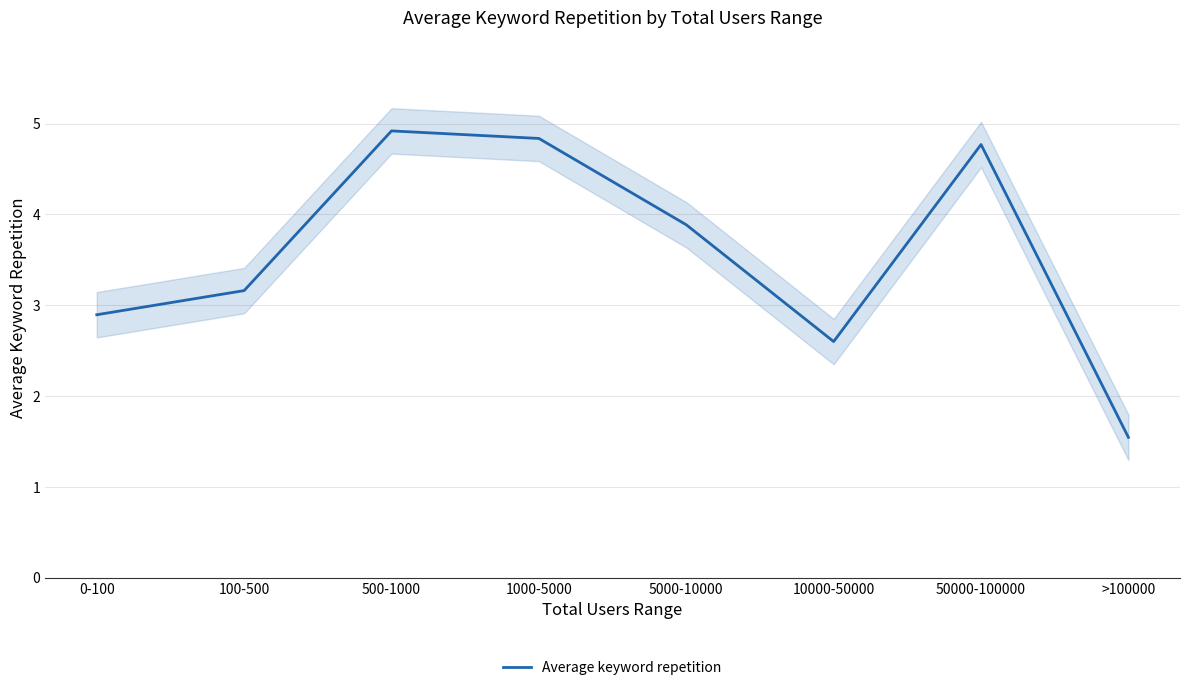

What is the change in value from 100-500 to 1000-5000?

+1.7